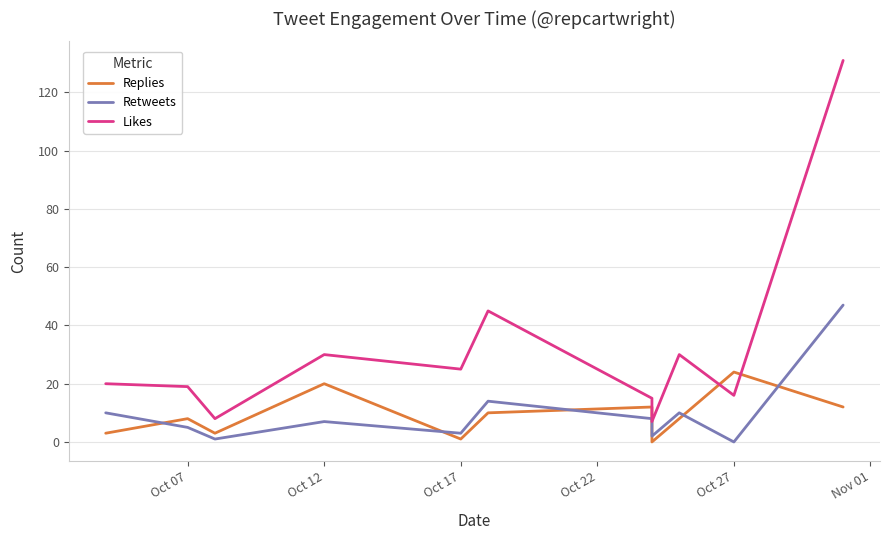

The Retweets series shows 17 at 8. True or false?

False